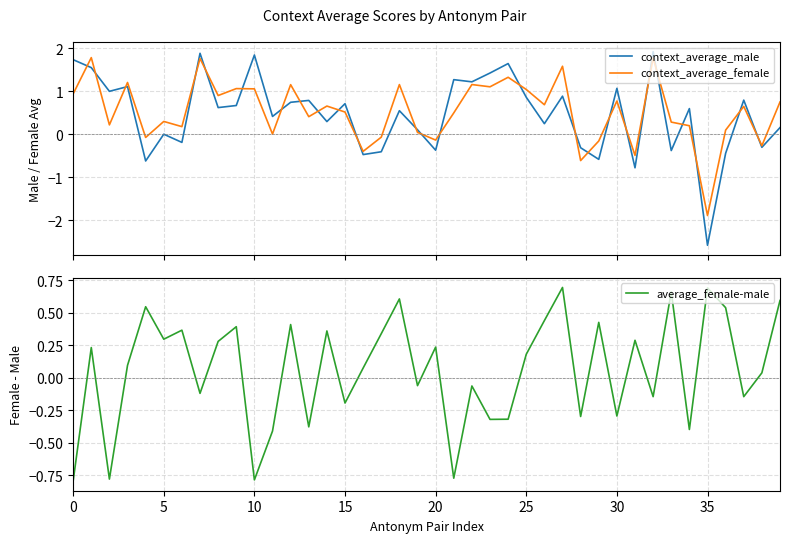

What is the difference between the maximum and minimum values in the context_average_male series?

4.5